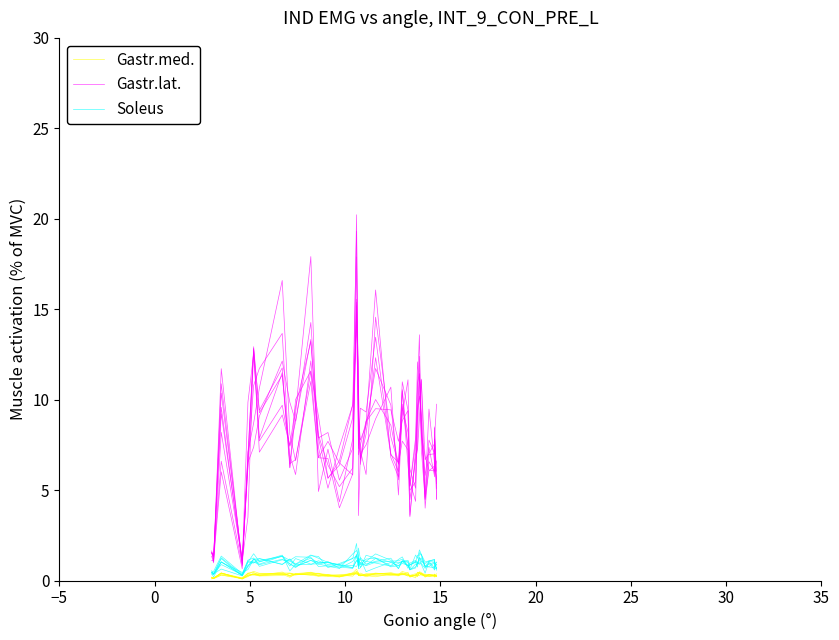

What is the lowest value of the Gastr.med. series?

0.1